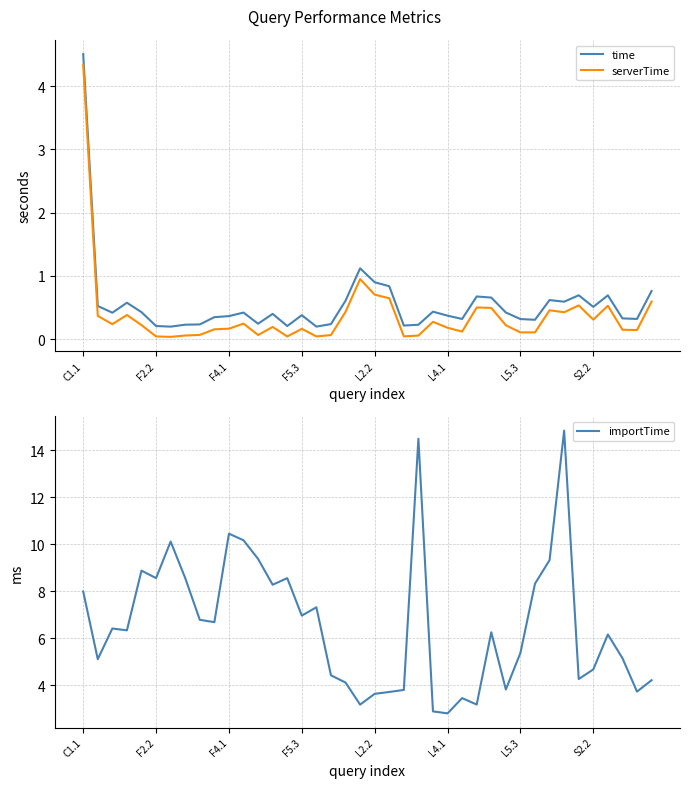

What is the difference between the time values at 37 and 33?

0.3